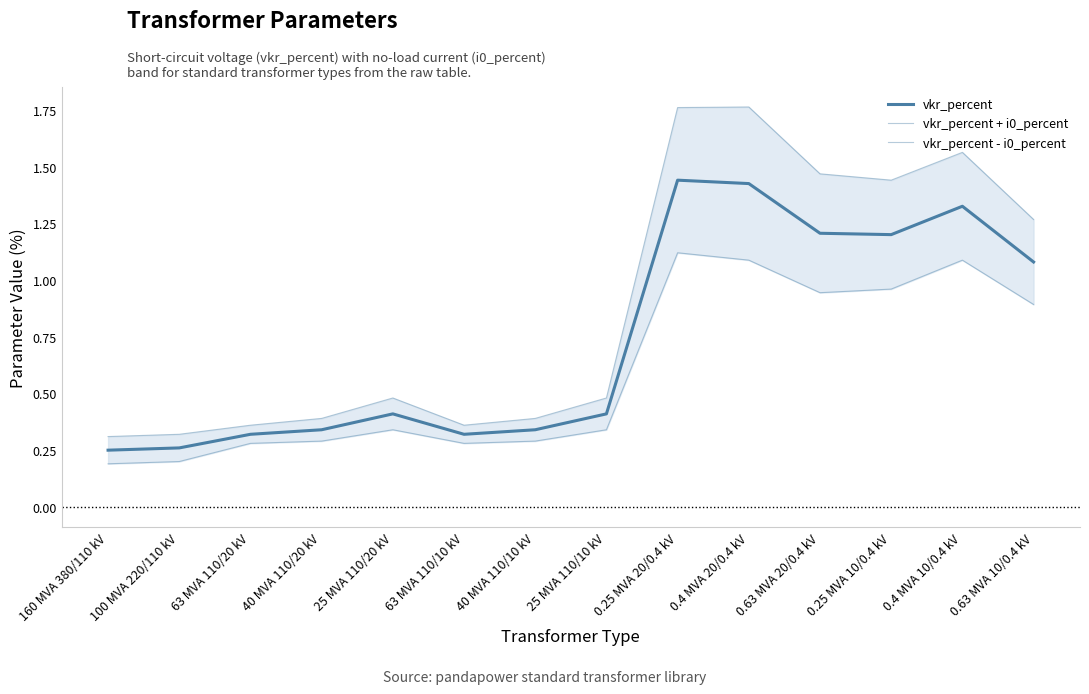

Read the vkr_percent value at 100 MVA 220/110 kV.

0.3